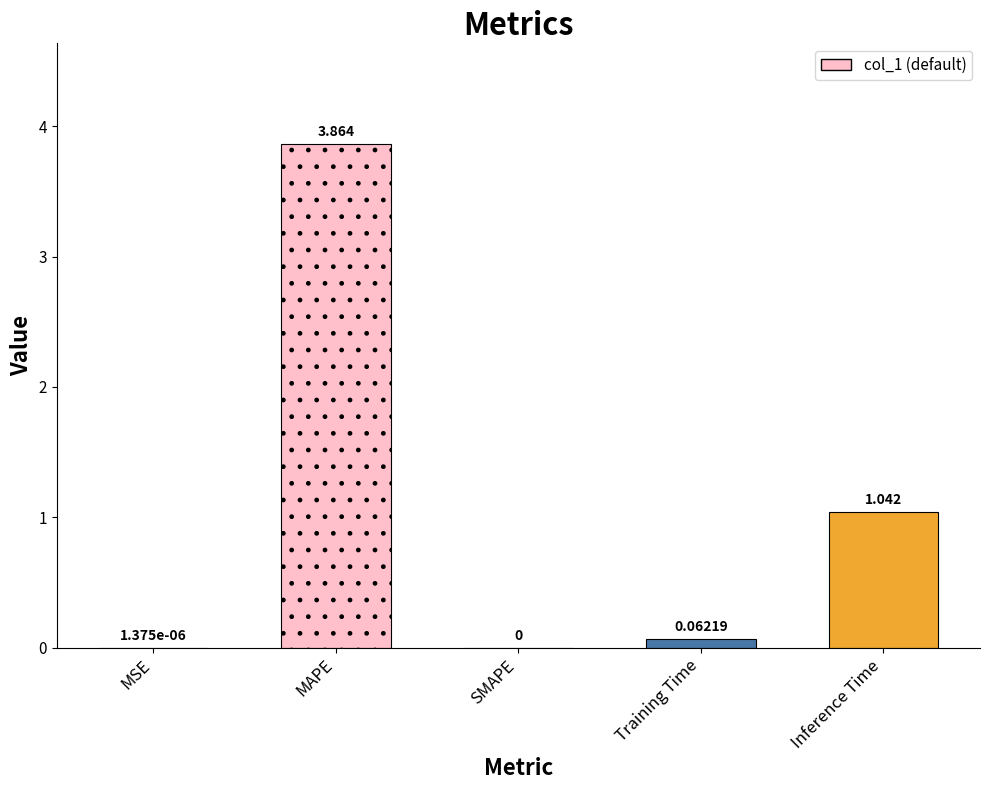

Which category has the highest value across all series?

MAPE